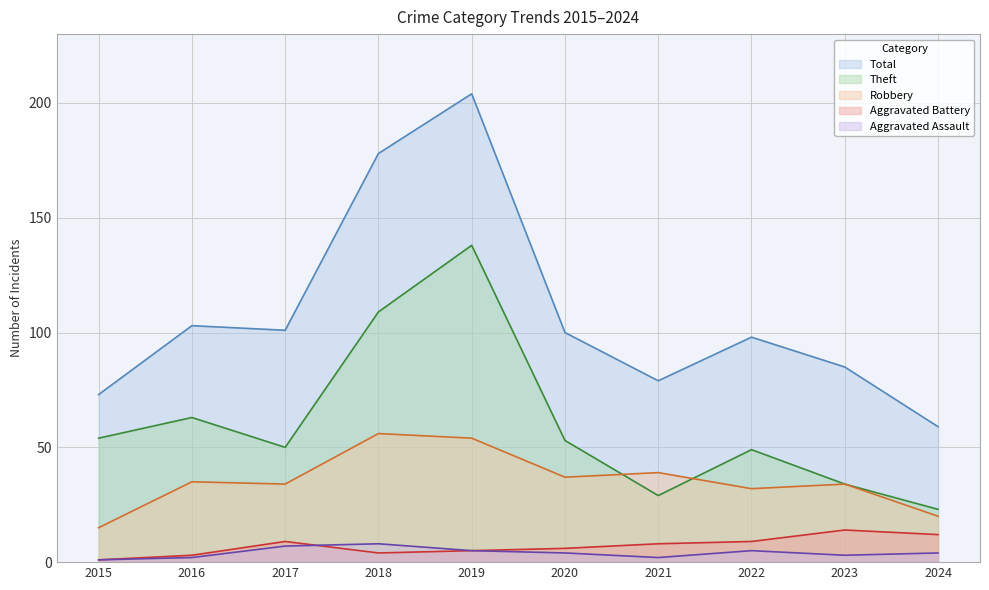

Which series has the largest range (max minus min)?

Total